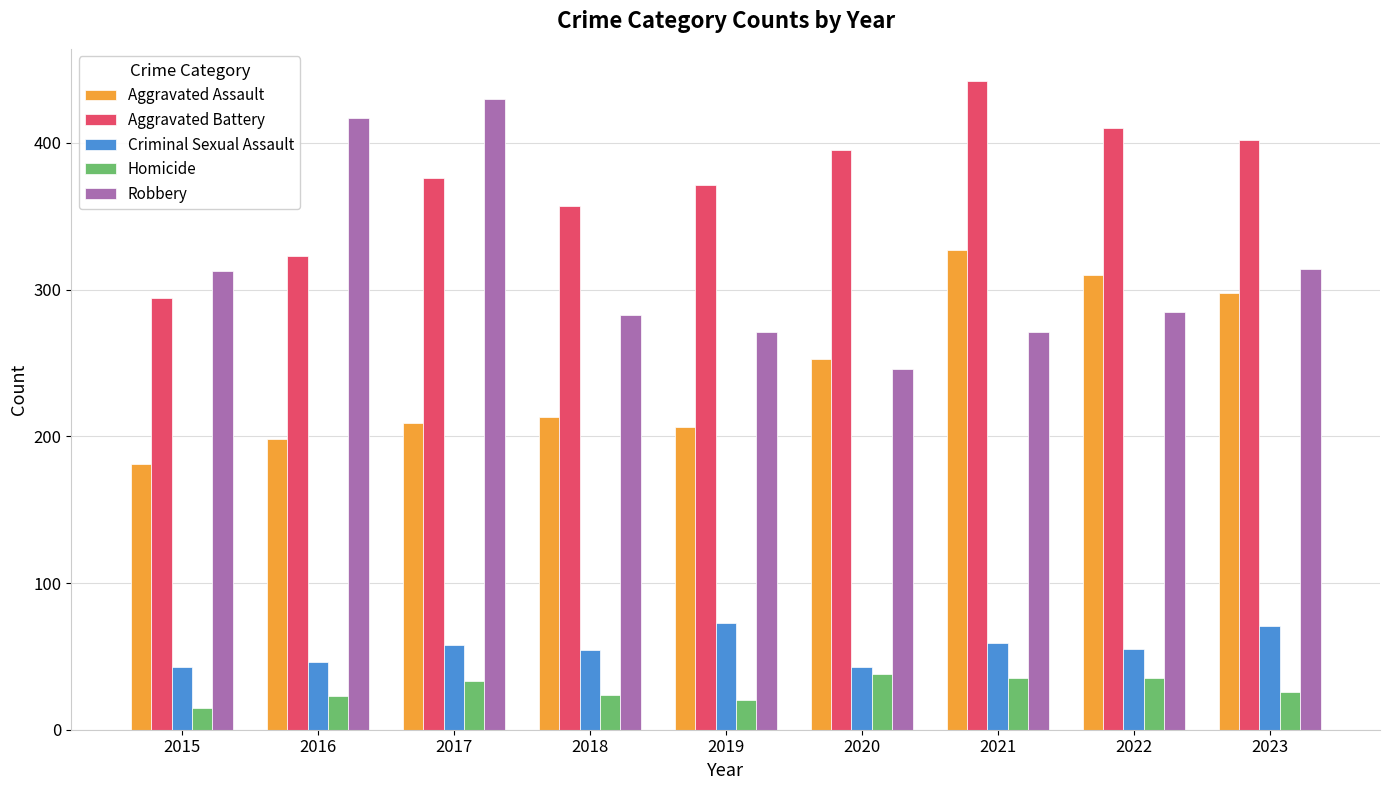

What is the value of the Homicide bar at the 8th from the left?

35